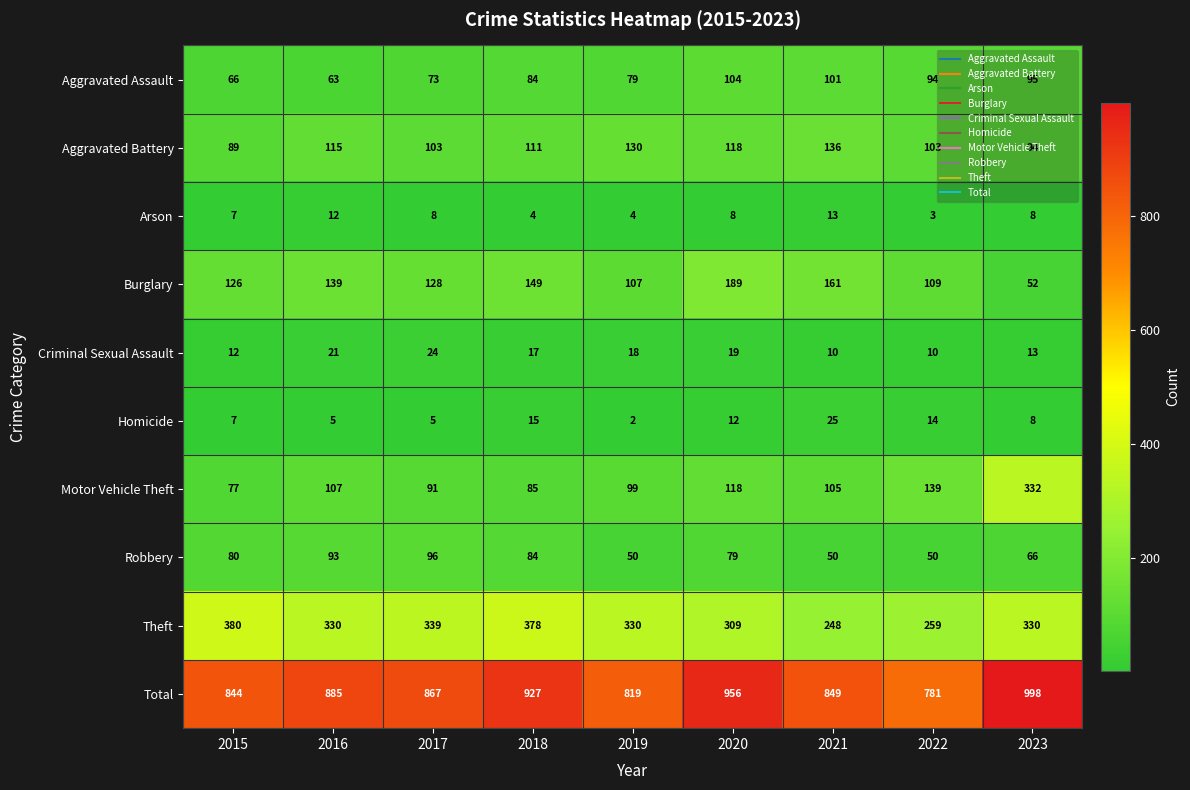

Which category has the lowest value across all series?

2019